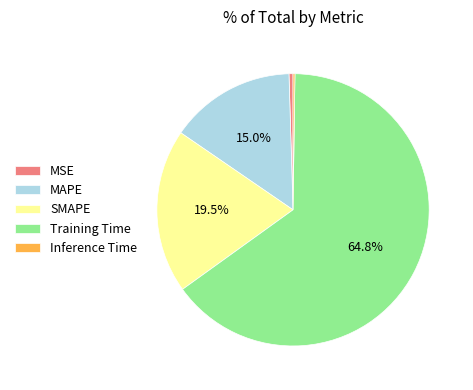

Is there any slice that represents more than half of the pie?

Yes